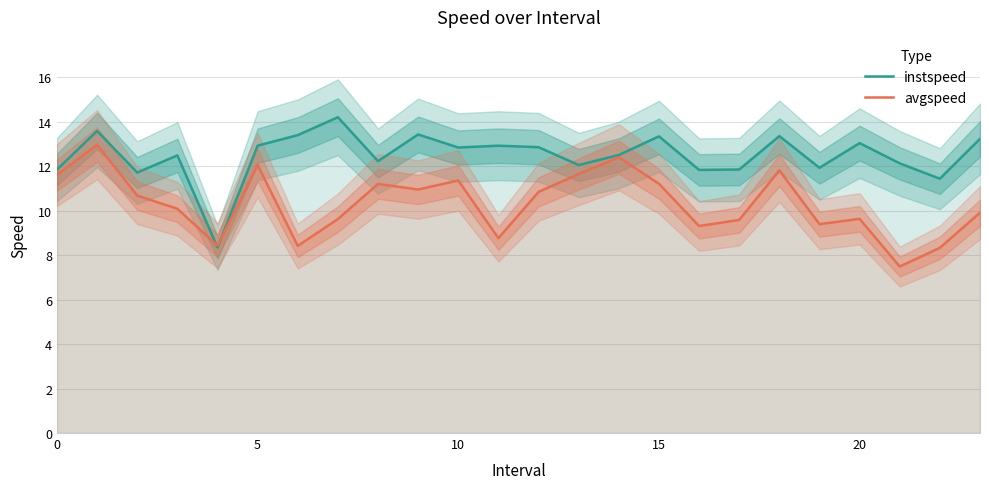

What are all the series names shown in the legend?

instspeed, avgspeed